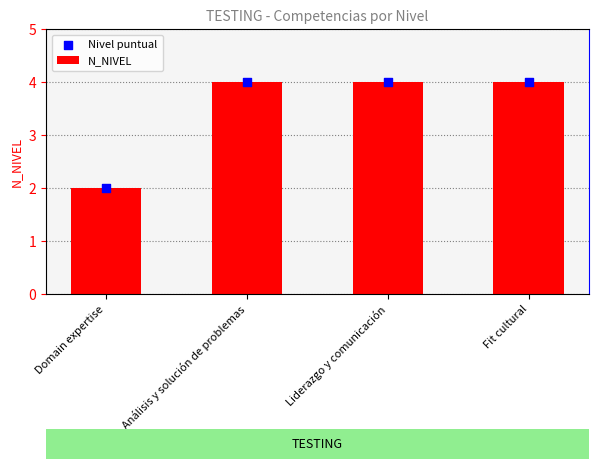

Which series contains the lowest Y value?

N_NIVEL